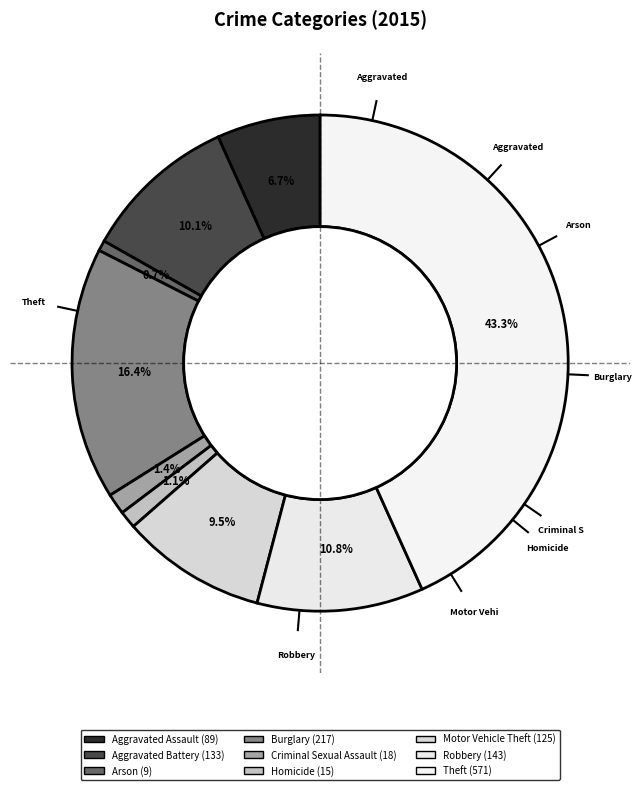

True or false: Burglary accounts for 16% of the total.

True